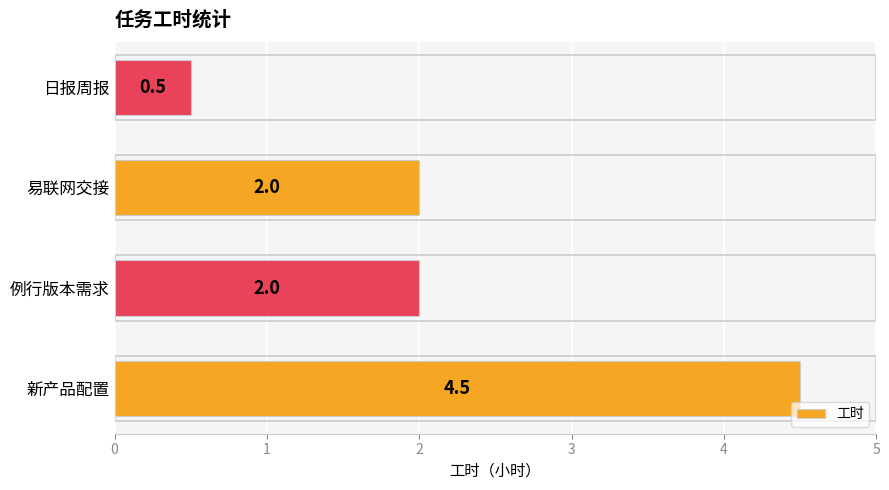

What is the sum of all values?

9.0